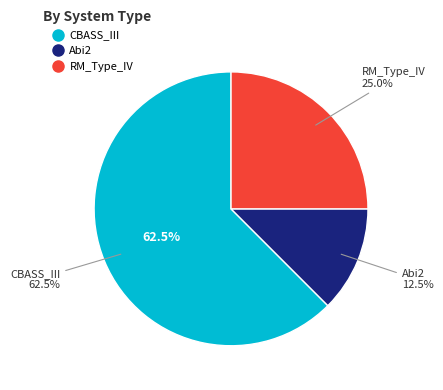

To the nearest percent, what portion does RM_Type_IV represent?

25%